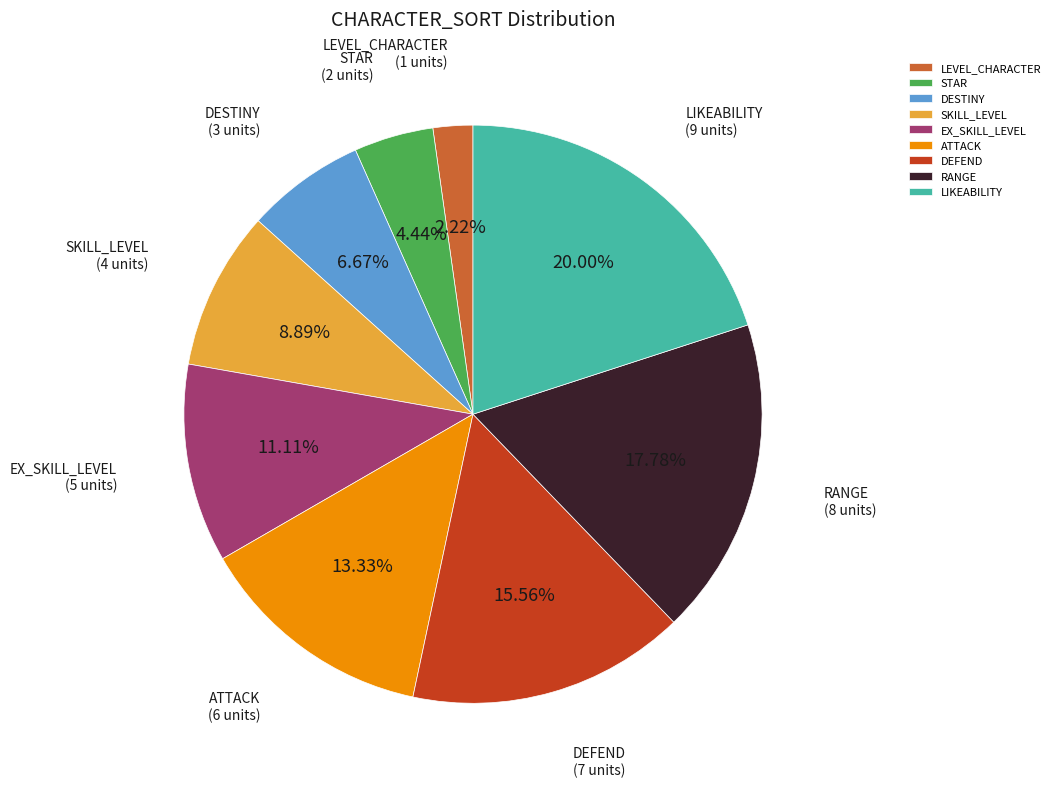

Between RANGE and STAR, which is larger?

RANGE